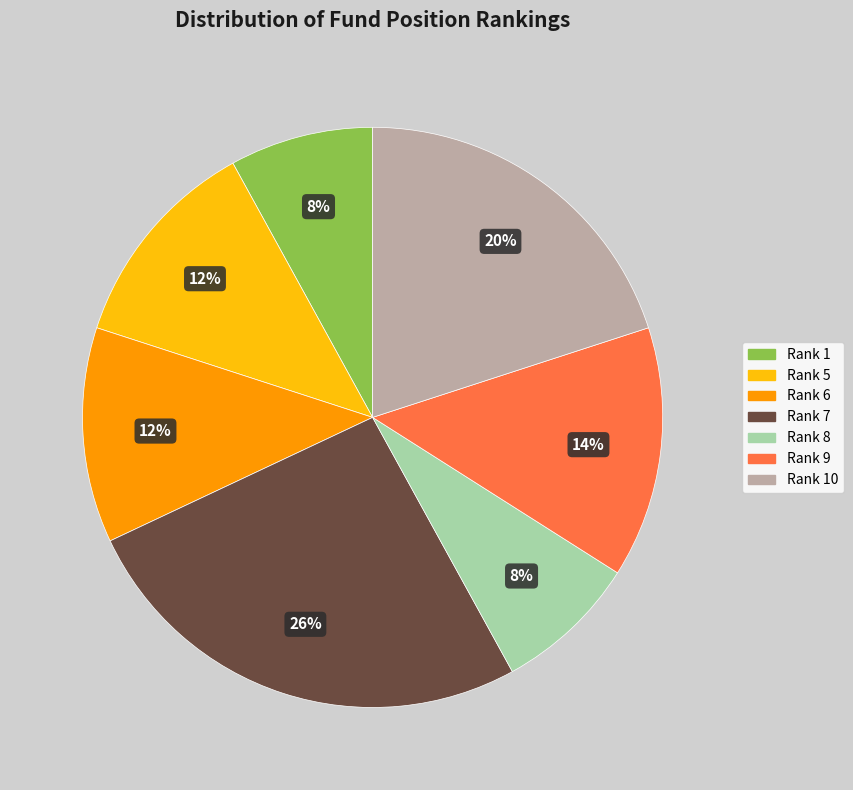

To the nearest percent, what is the average slice percentage?

14%